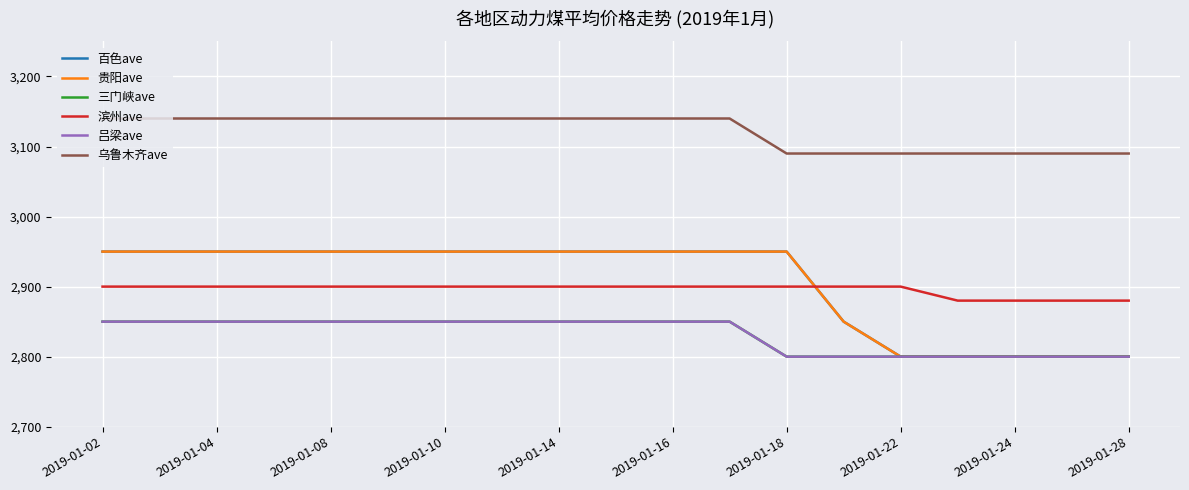

Which series has the widest spread of values?

百色ave